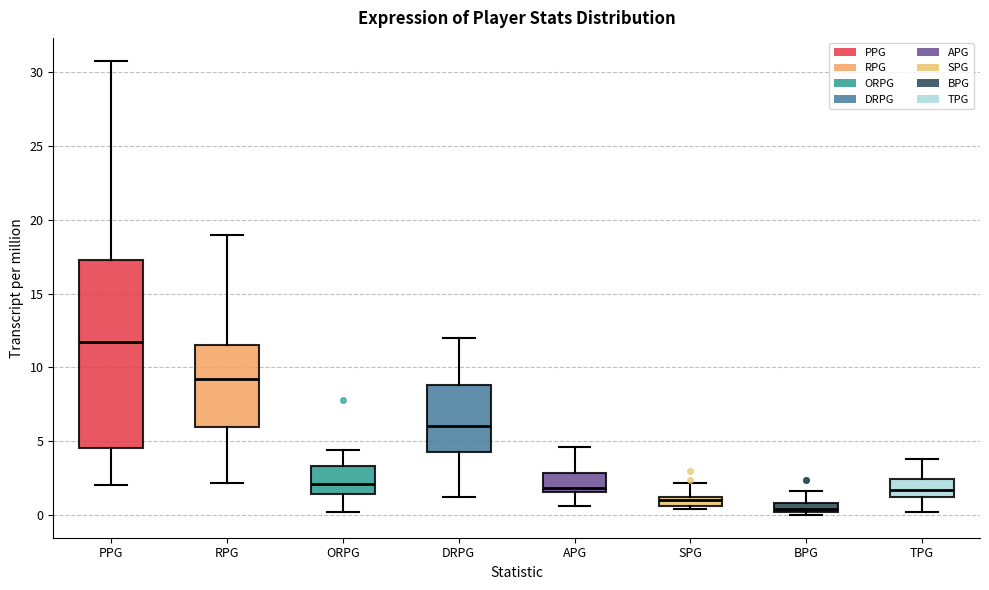

Where does the lower whisker of the box for PPG end on the y-axis? The values are not printed on the chart, so give them approximately, as read against the axis.

2.0